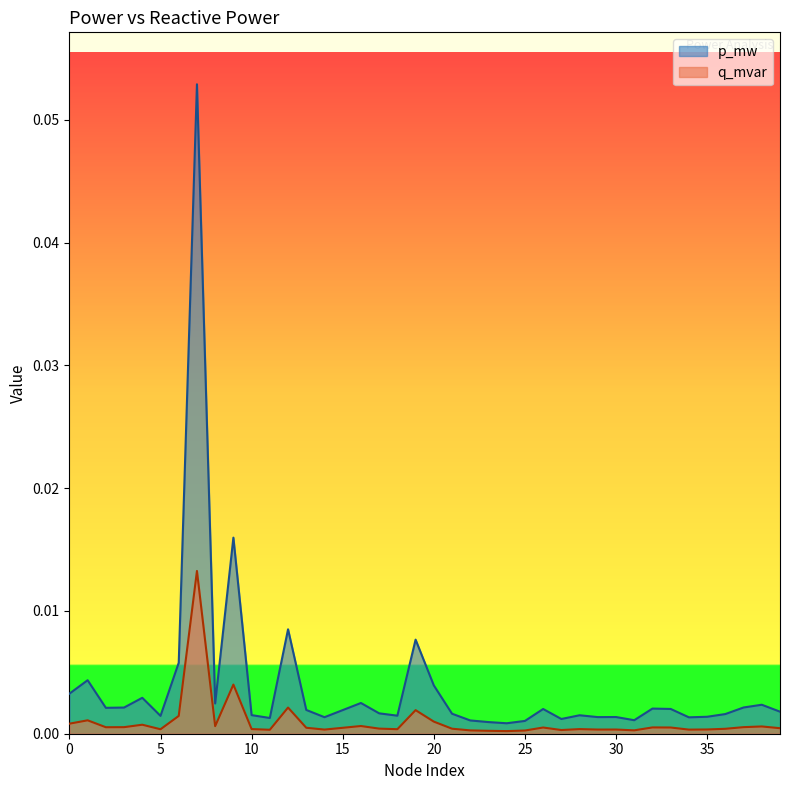

True or false: q_mvar and p_mw intersect in this chart.

False